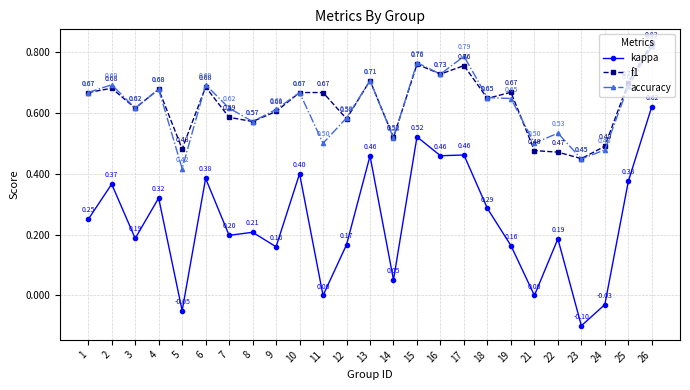

List the series in order of their peak value, highest first.

f1, accuracy, kappa